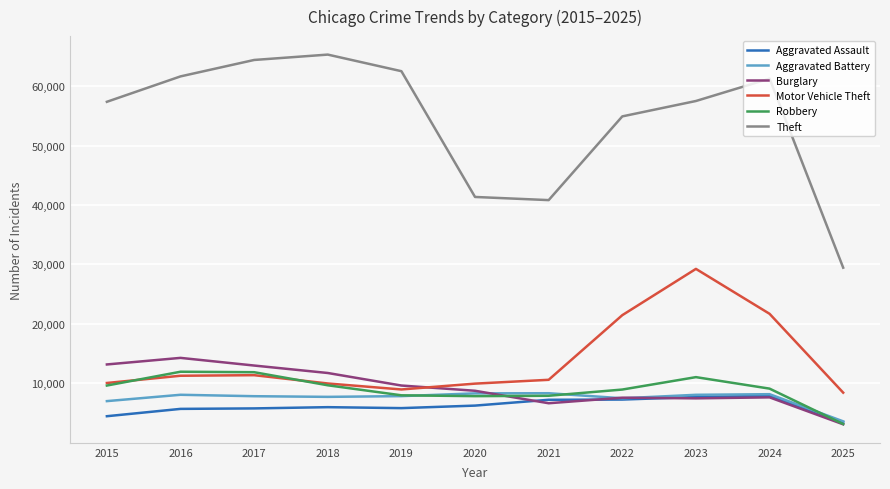

Does the chart have visible grid lines?

Yes